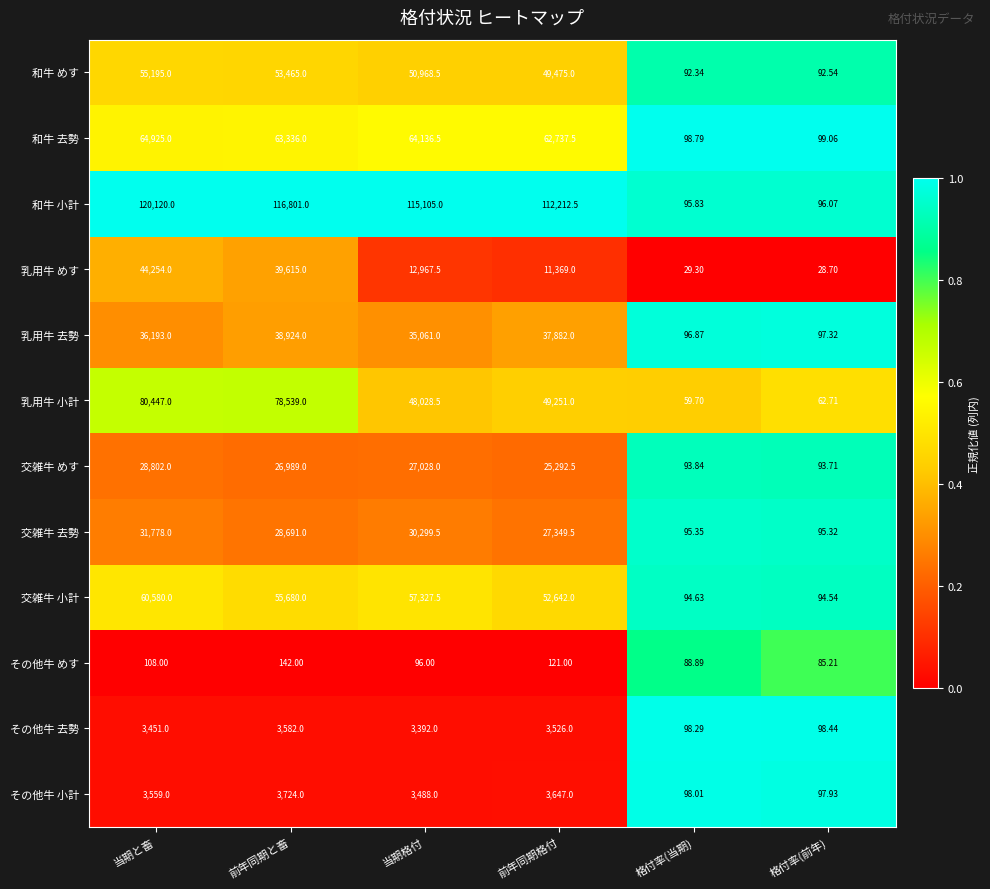

Which series has the largest range (max minus min)?

和牛 小計